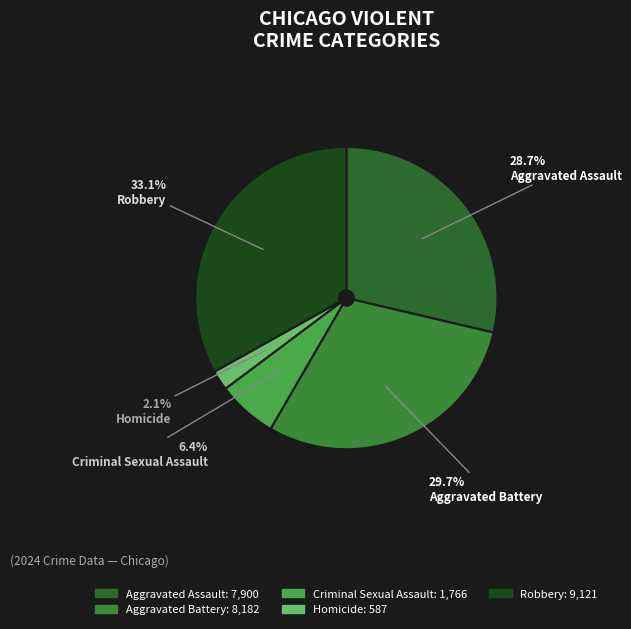

What percentage is the Homicide slice, to the nearest percent?

2%